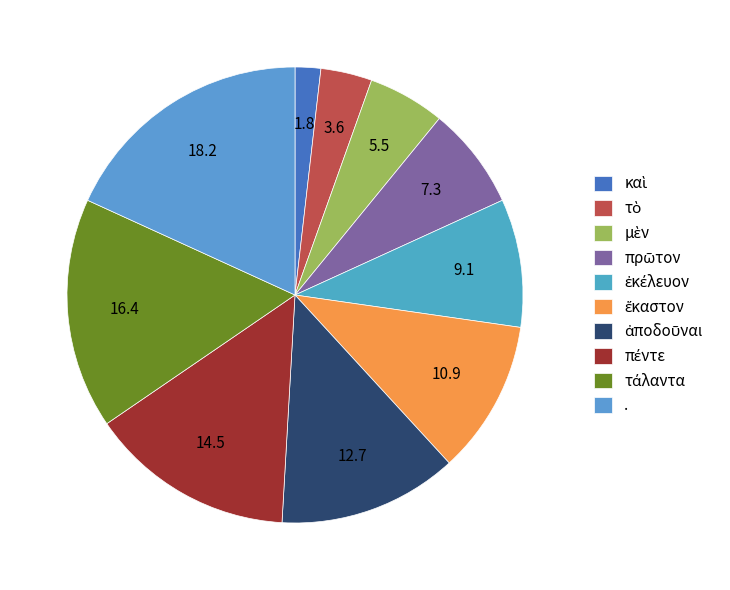

Between τάλαντα and τὸ, which is larger?

τάλαντα